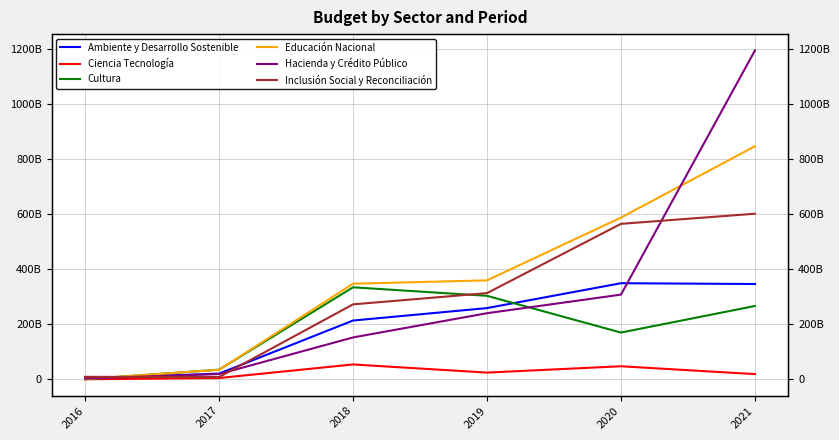

What is the difference between the maximum and minimum values in the Cultura series?

333982698686